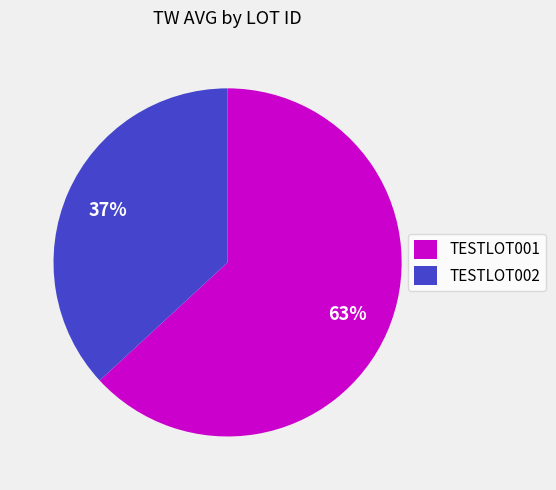

How many slices are in this pie chart?

2